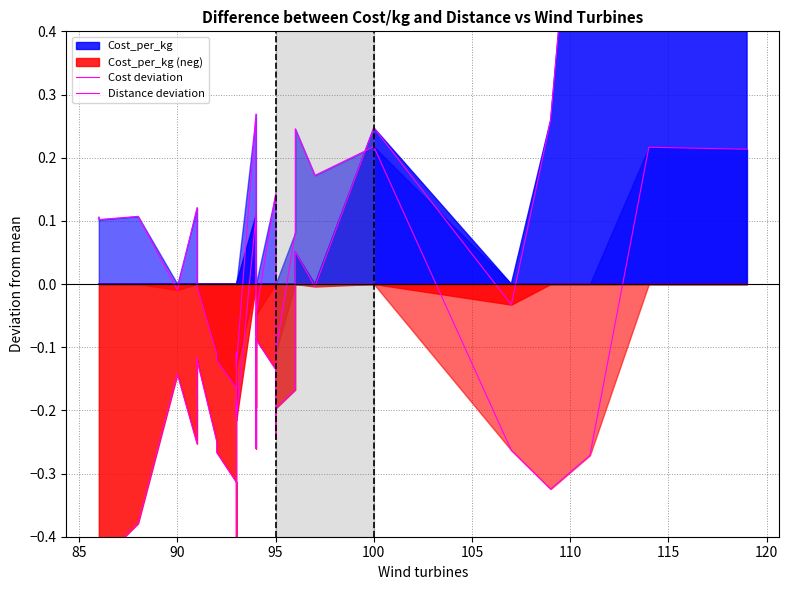

The value of Cost deviation at 20 is -0.0. True or false?

False